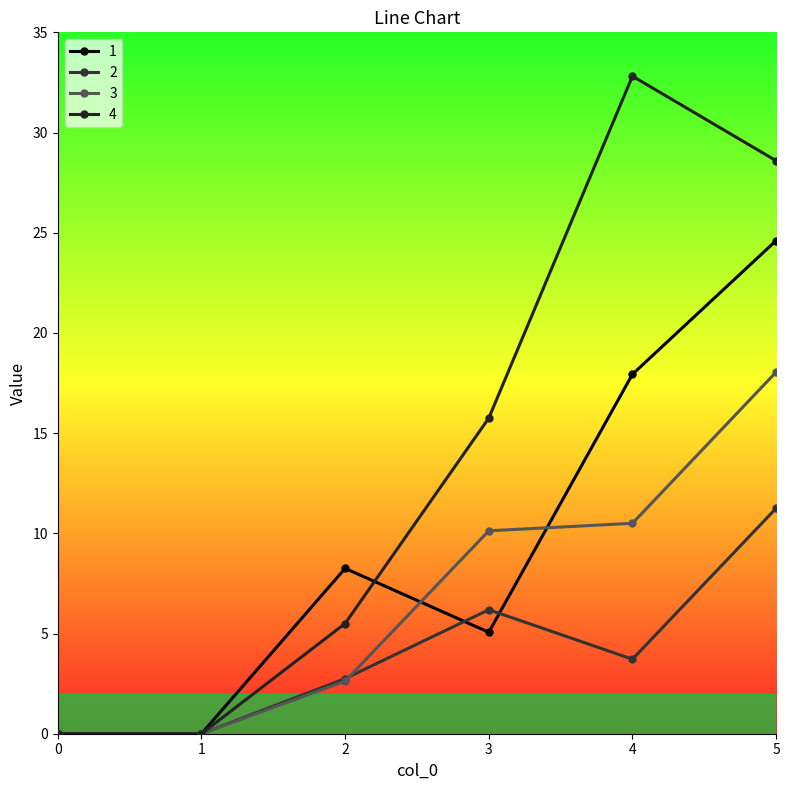

Reading left to right, what are all the values shown in this chart?

1: 0.0	0.0	8.2	5.1	17.9	24.6
2: 0.0	0.0	2.8	6.2	3.7	11.2
3: 0.0	0.0	2.6	10.1	10.5	18.0
4: 0.0	0.0	5.5	15.8	32.8	28.6